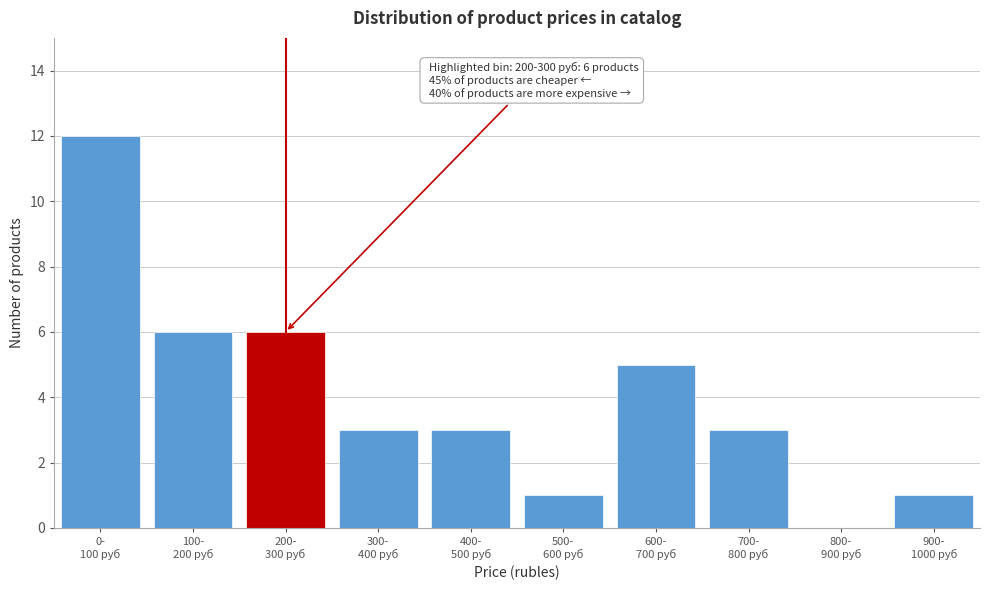

What is the sum of all values?

40